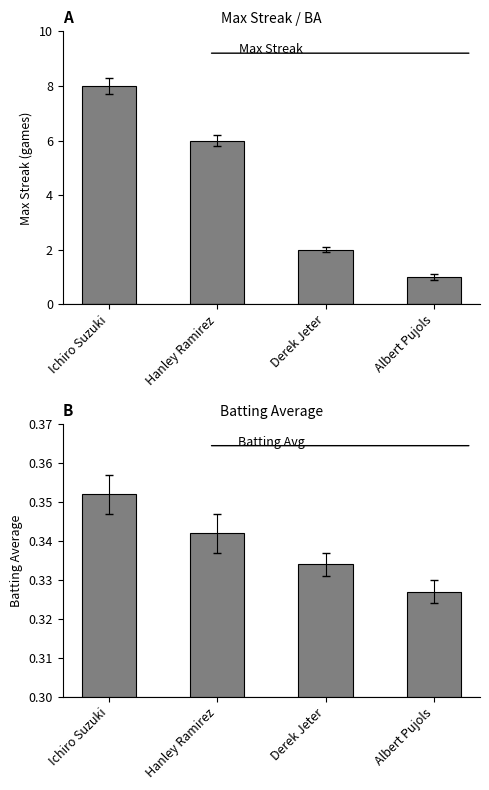

What value does the Batting Average series have at Derek Jeter?

0.3